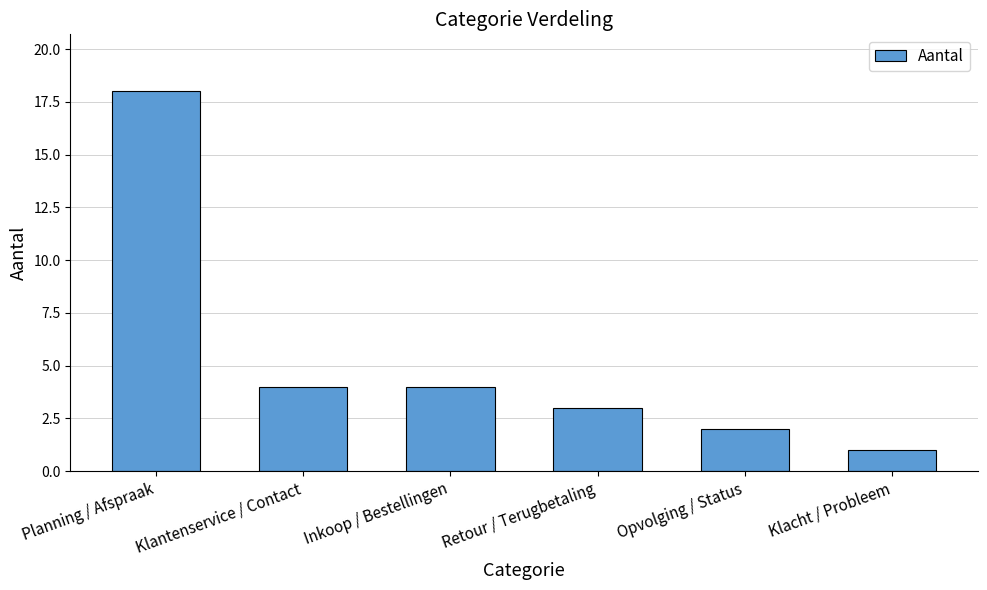

What is the label of the 6th bar from the left?

Klacht / Probleem